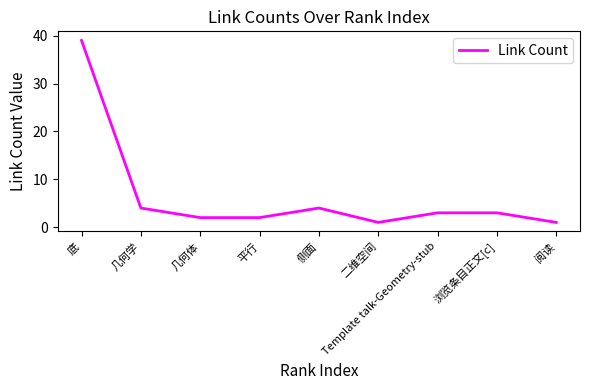

Approximately how many times larger is the value at 侧面 compared to 阅读?

4.0